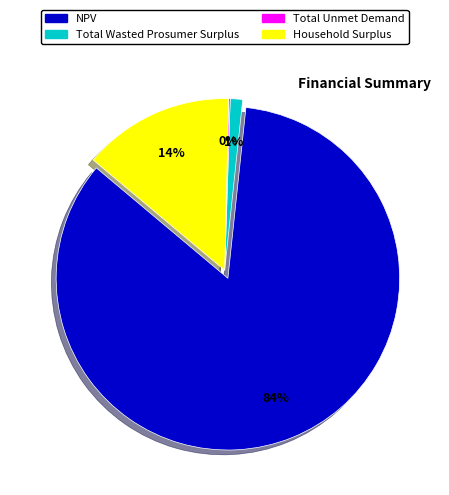

Is it true that Household Surplus is 22% of the pie?

False